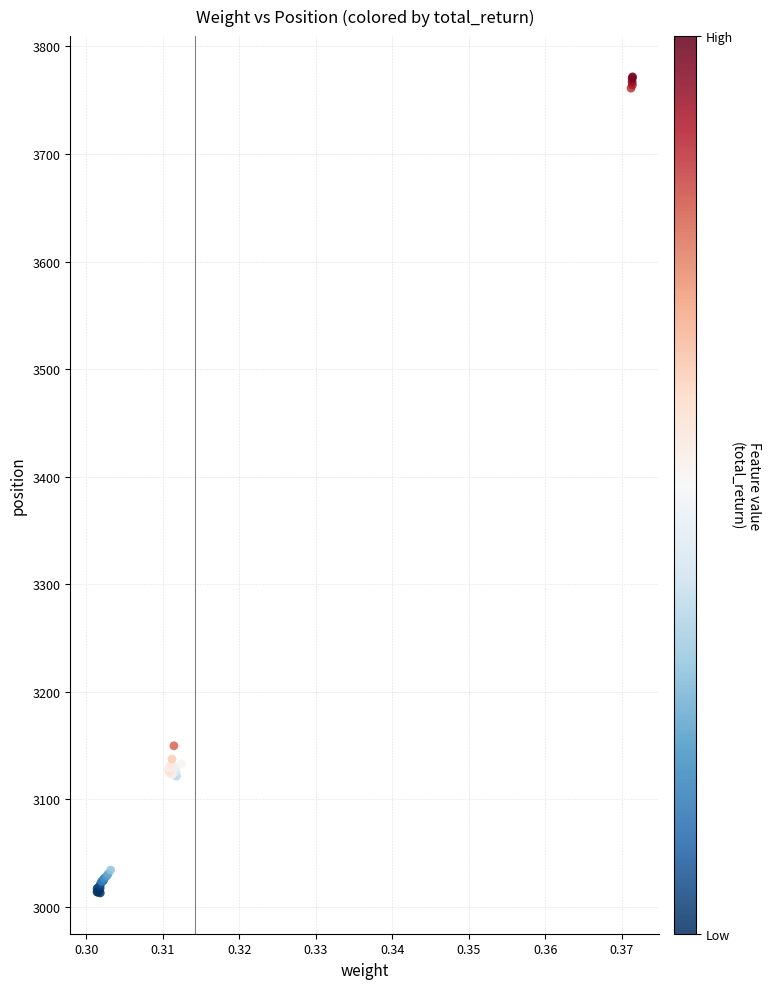

What Y value in the scatter plot is closest to 3392?

3149.9